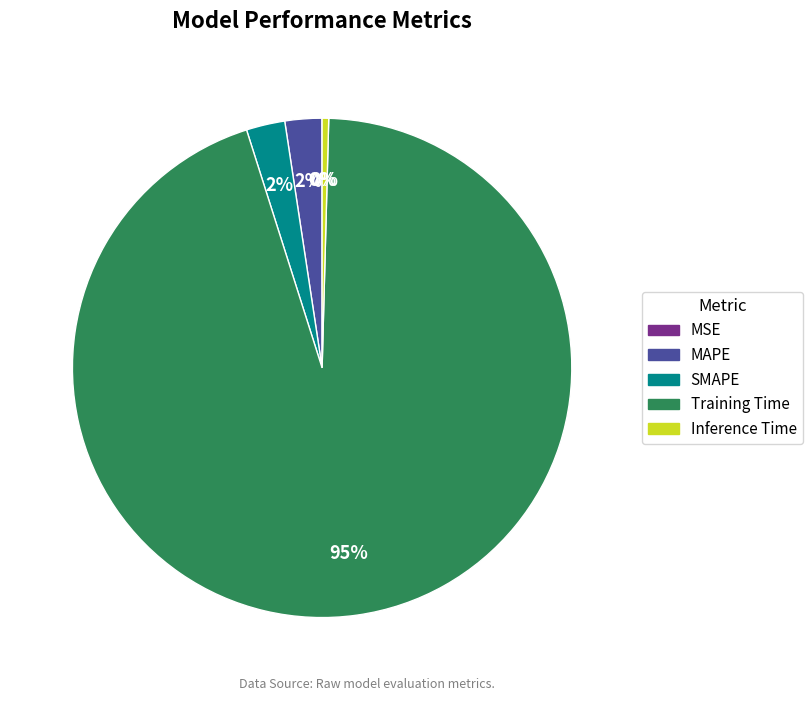

To the nearest percent, what is the average slice percentage?

20%